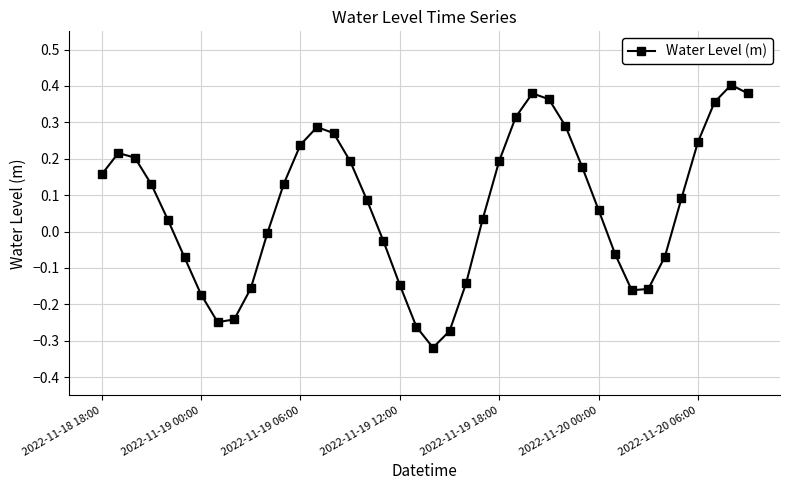

What is the sum of all values?

2.7